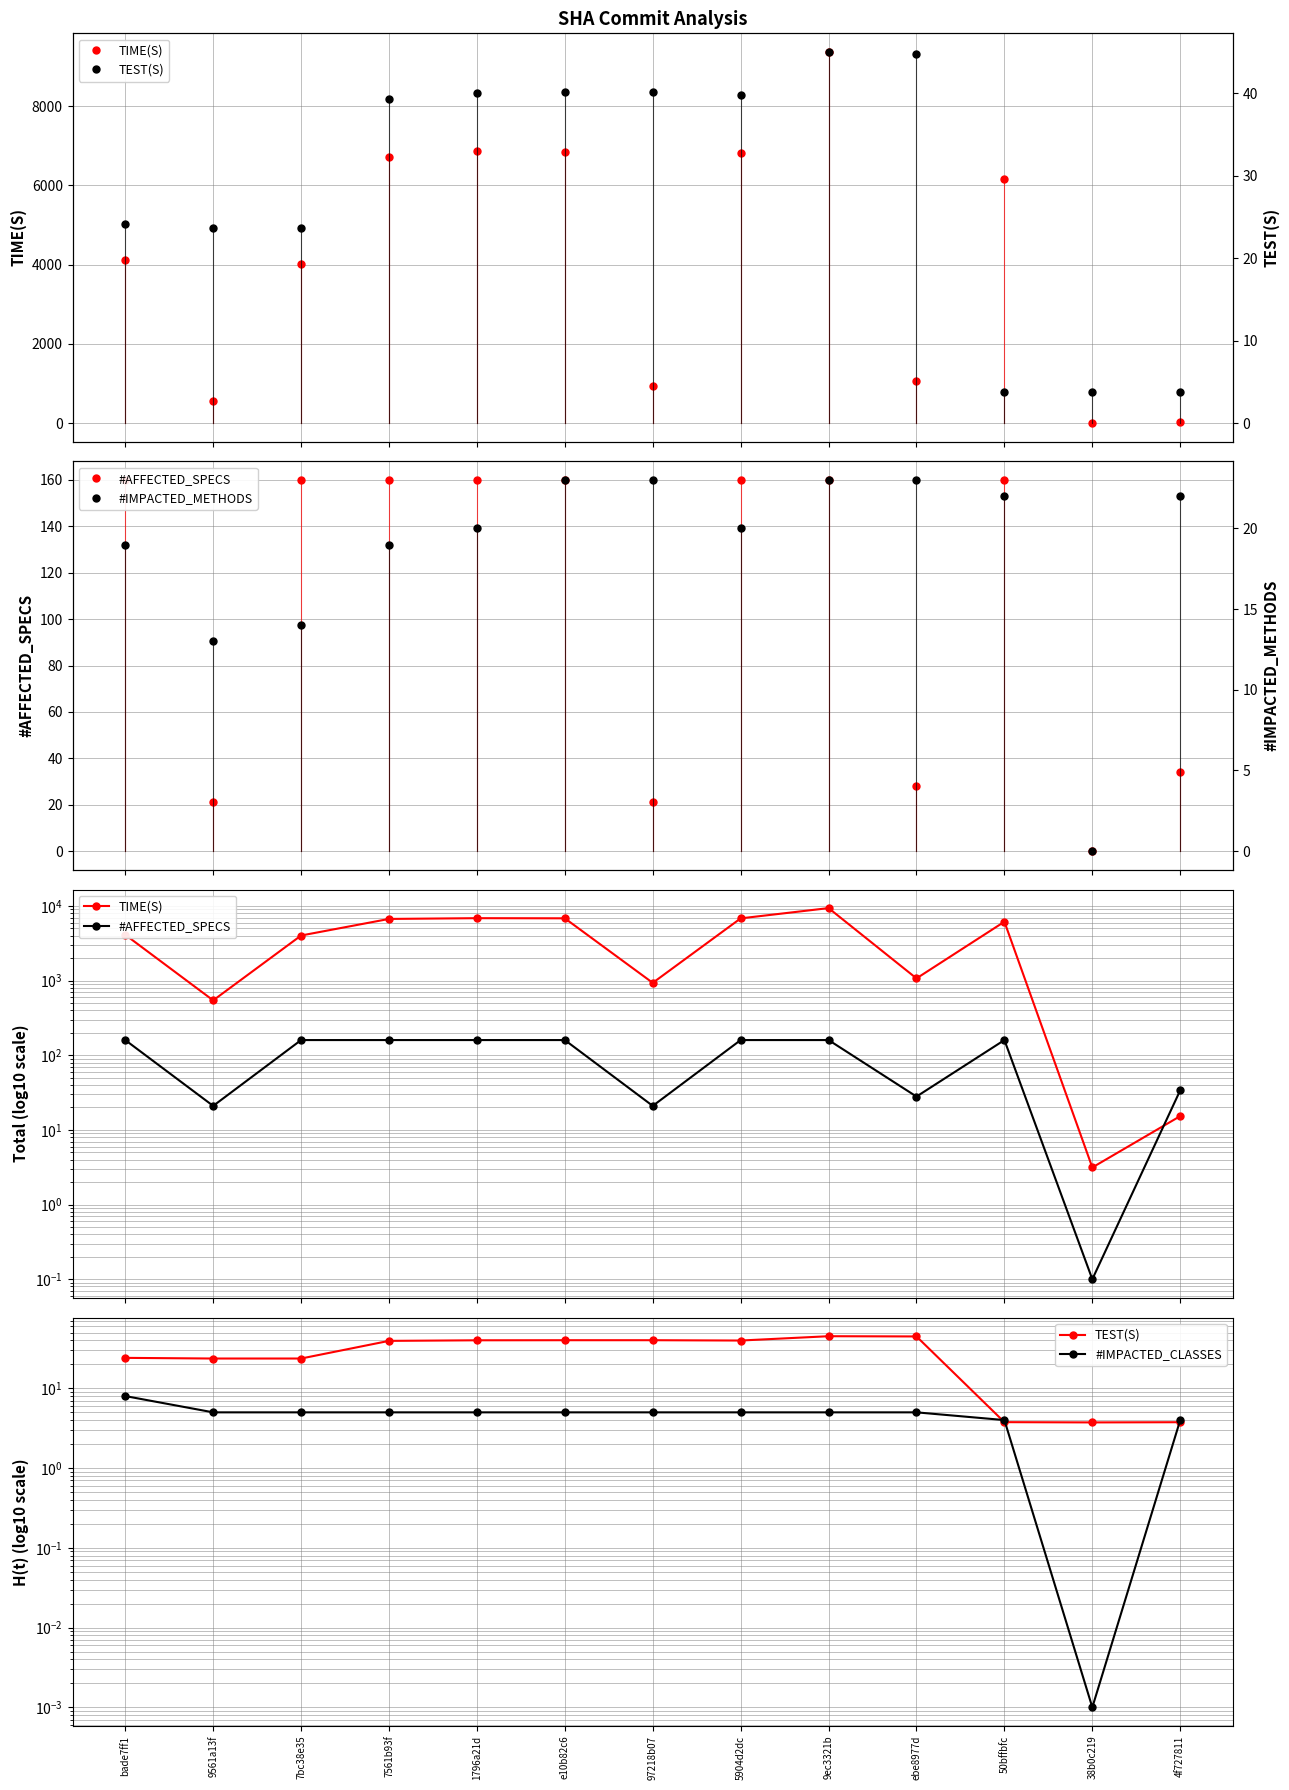

Which series ends up on top after the final intersection of TIME(S) and #AFFECTED_SPECS?

#AFFECTED_SPECS